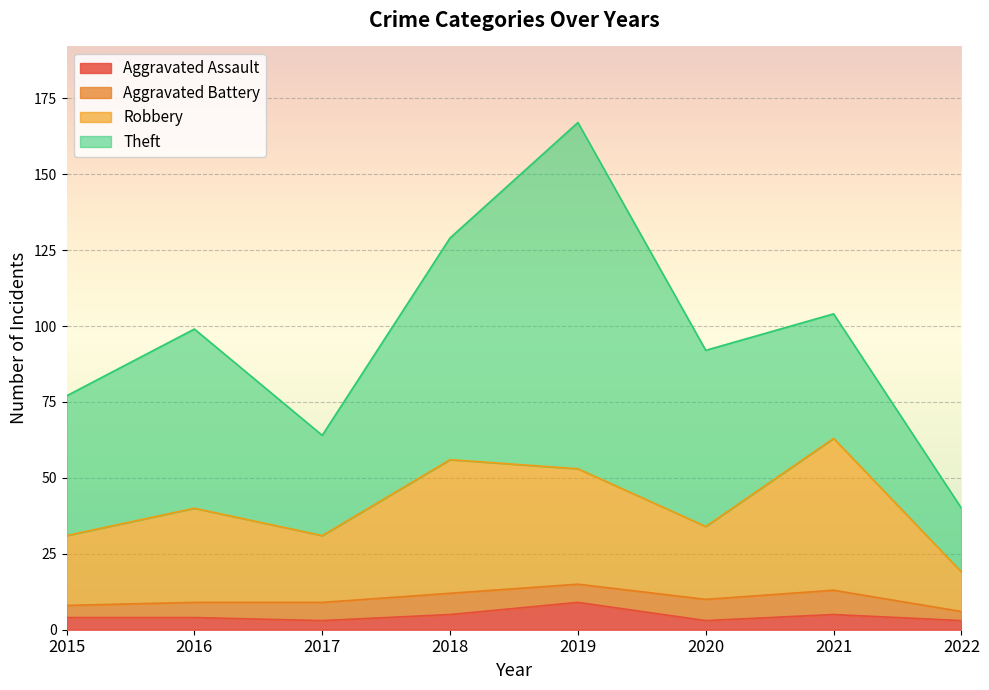

What is the difference between the maximum and minimum values in the Aggravated Assault series?

6